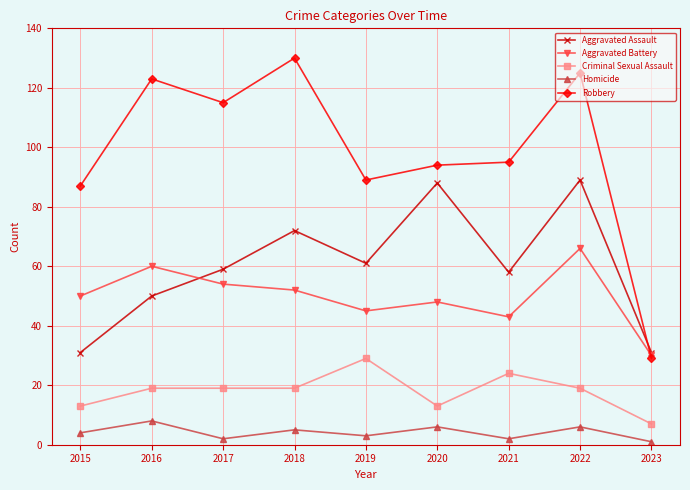

At which label is Robbery closest to 79?

2015